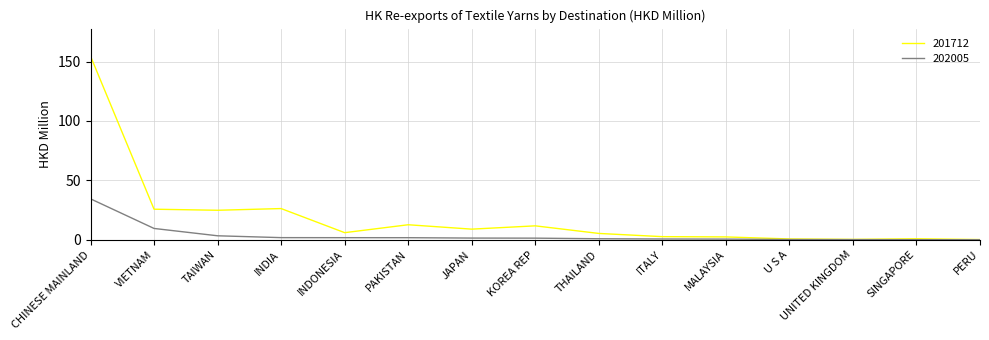

What are all the series names shown in the legend?

201712, 202005